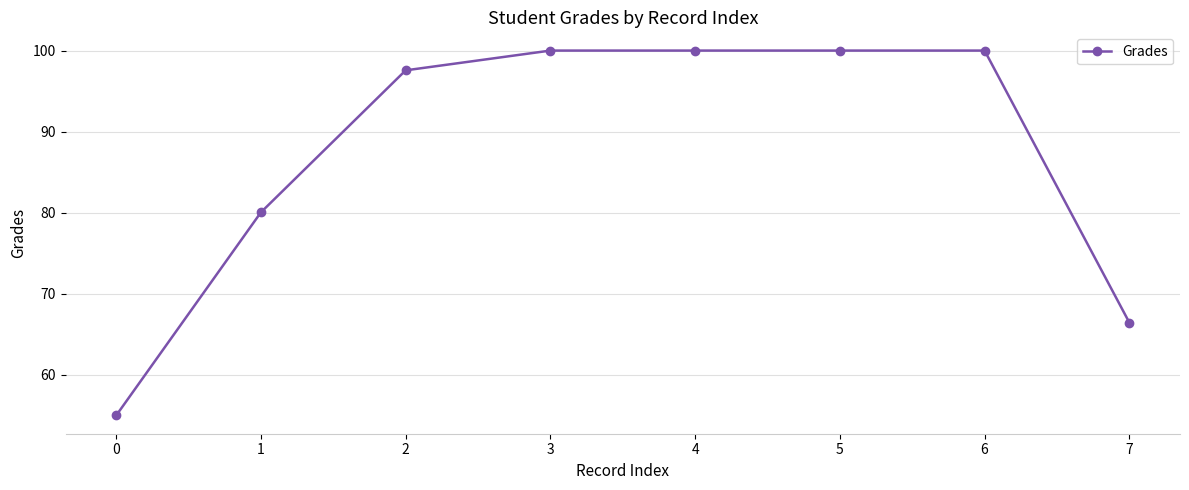

Does the chart have visible grid lines?

Yes